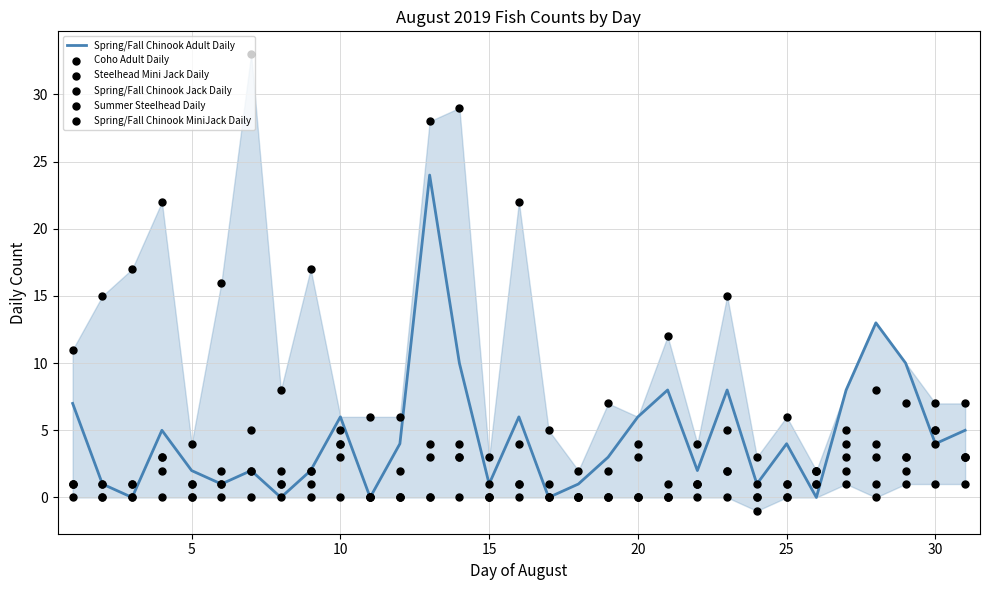

Which series contains the highest Y value?

Steelhead Mini Jack Daily